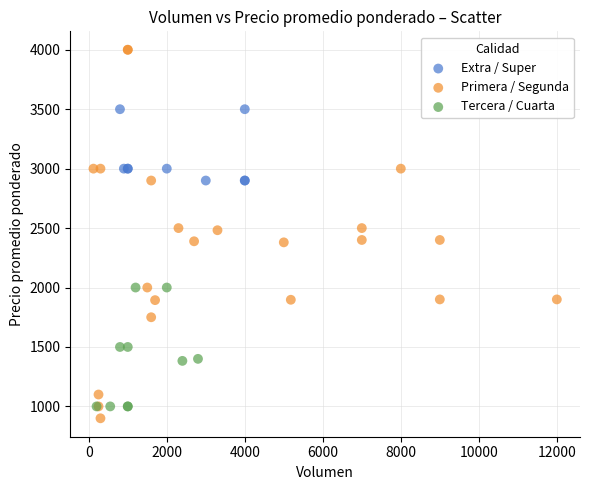

Which series has the widest spread of Y values?

Primera / Segunda